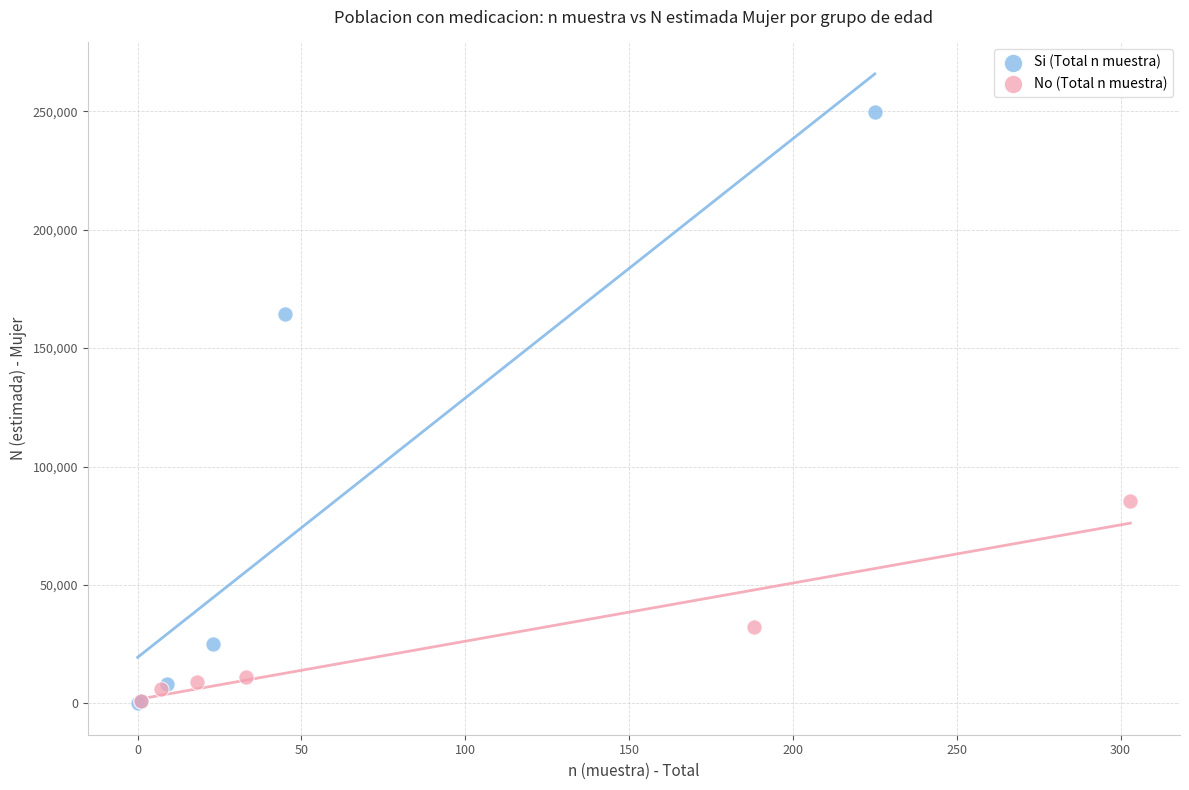

Which series contains the highest Y value?

Si (Total n muestra)